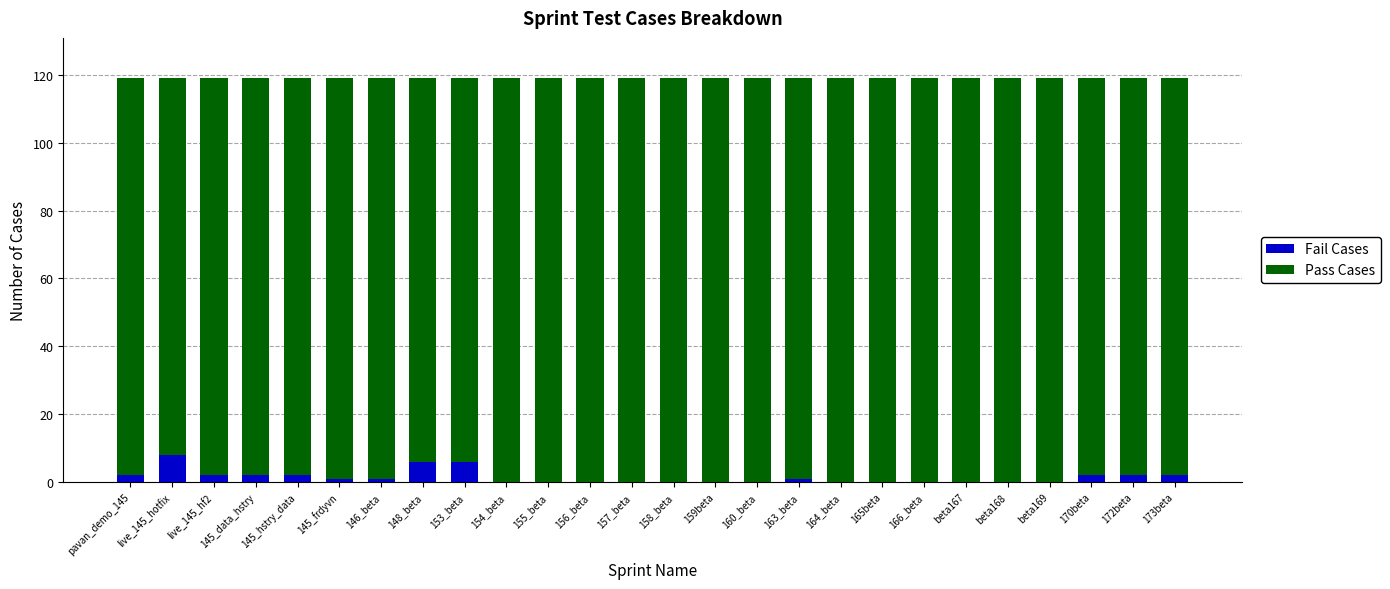

True or false: Fail Cases has a value of 1 at 145_frdyvn.

True